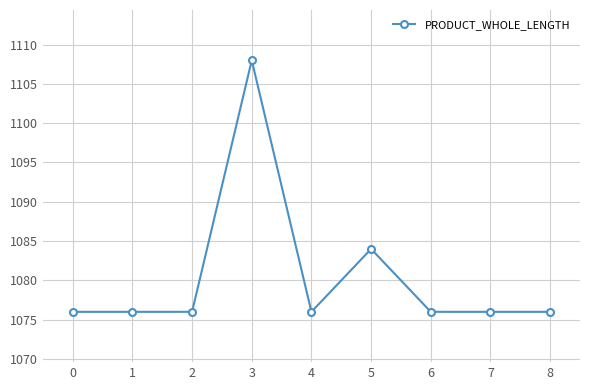

Where is the data nearest to the value 1092?

5